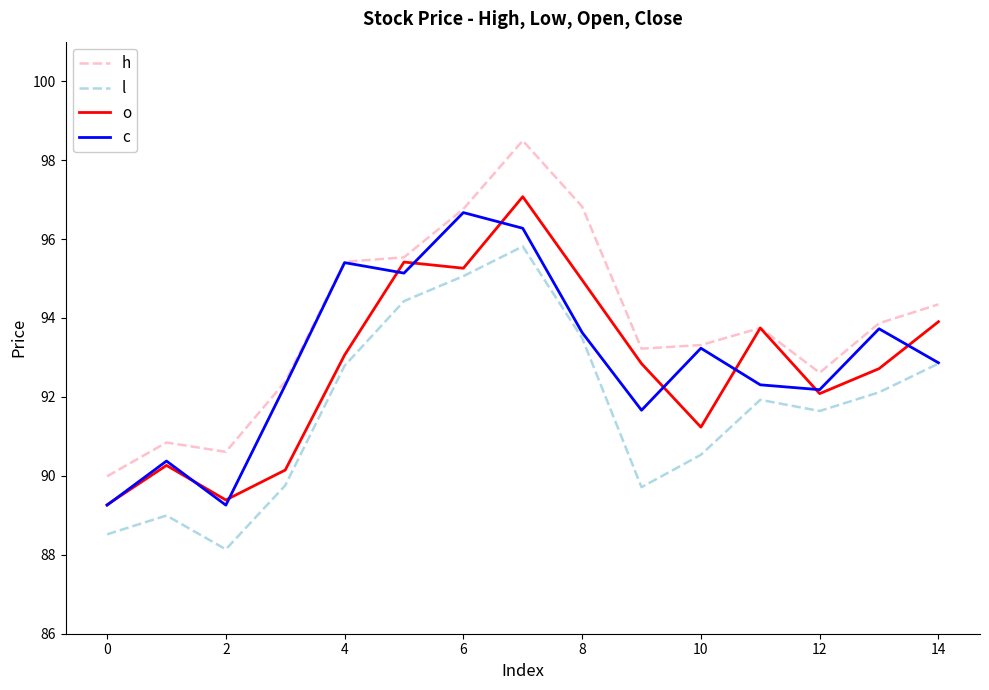

Which series has the largest total across all categories?

h